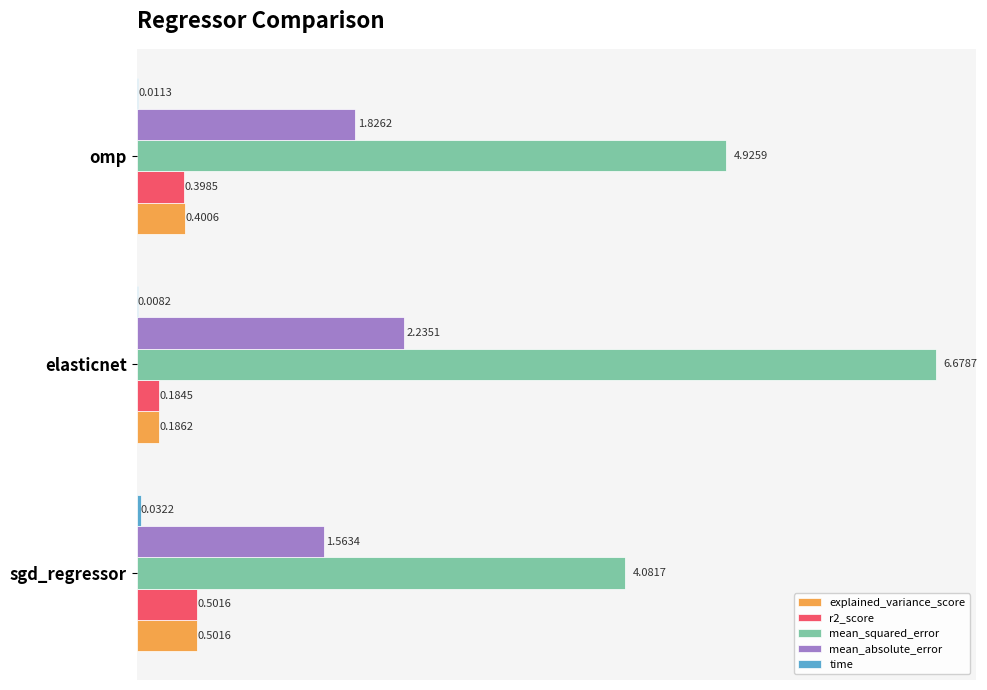

Which series has the largest total across all categories?

mean_squared_error